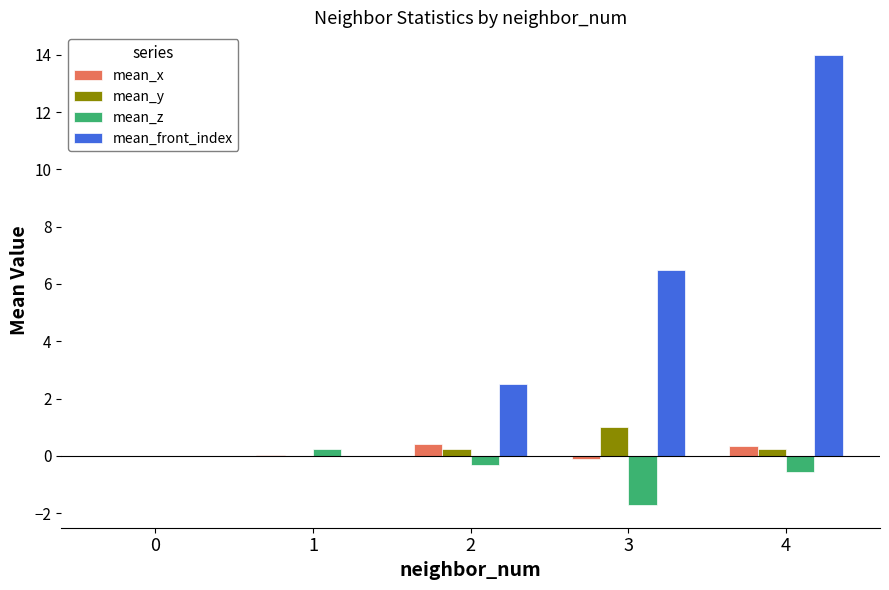

True or false: mean_y has a value of 1.0 at 3.

True